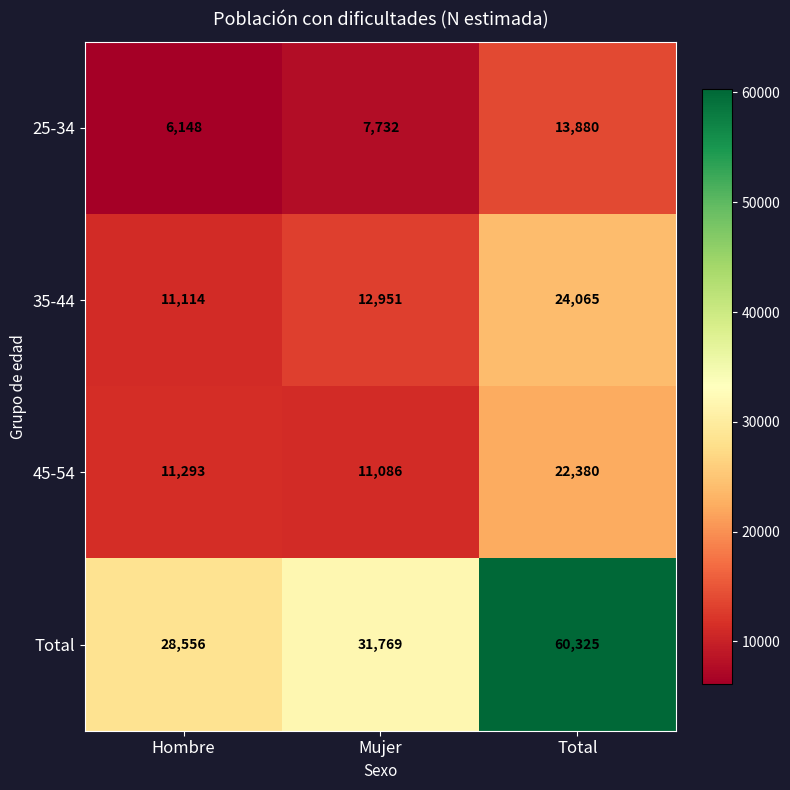

What is the sum of all 35-44 values?

48130